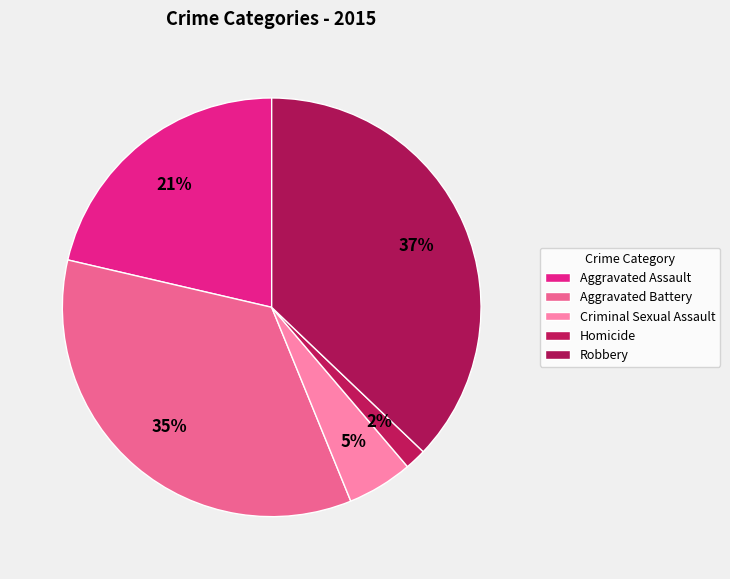

Rank the categories by value from lowest to highest.

Homicide, Criminal Sexual Assault, Aggravated Assault, Aggravated Battery, Robbery